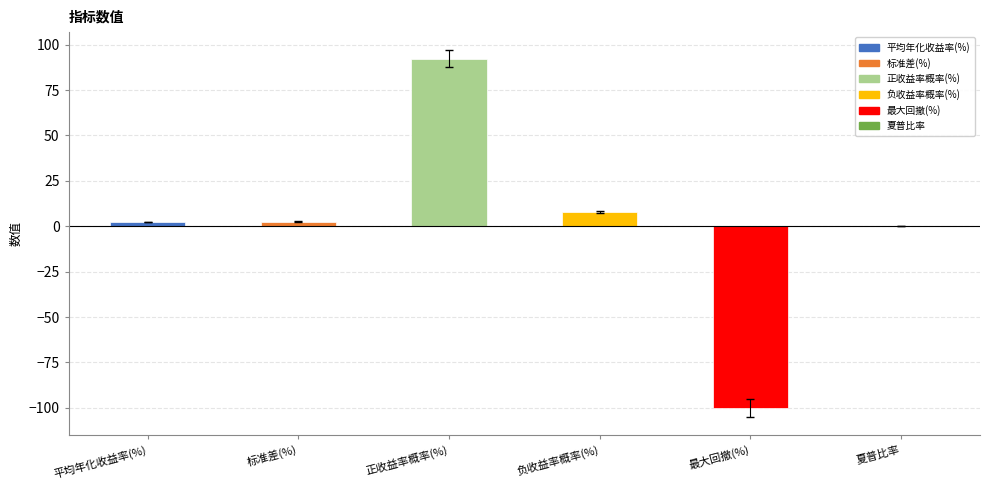

What is the difference between the values at 夏普比率 and 标准差(%)?

2.4